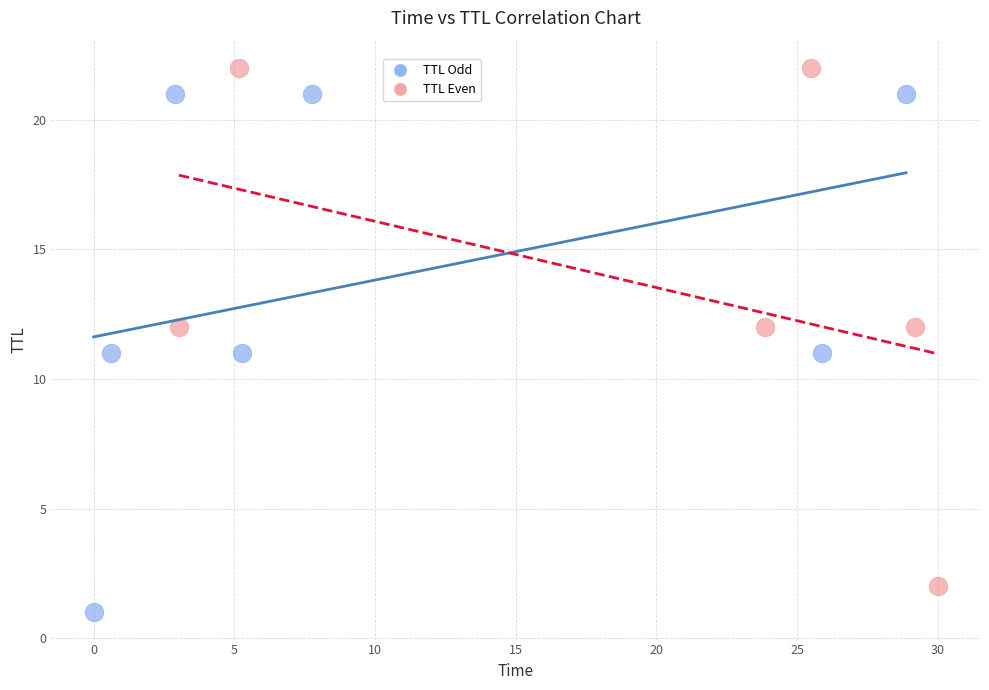

Which series contains the highest Y value?

TTL Even